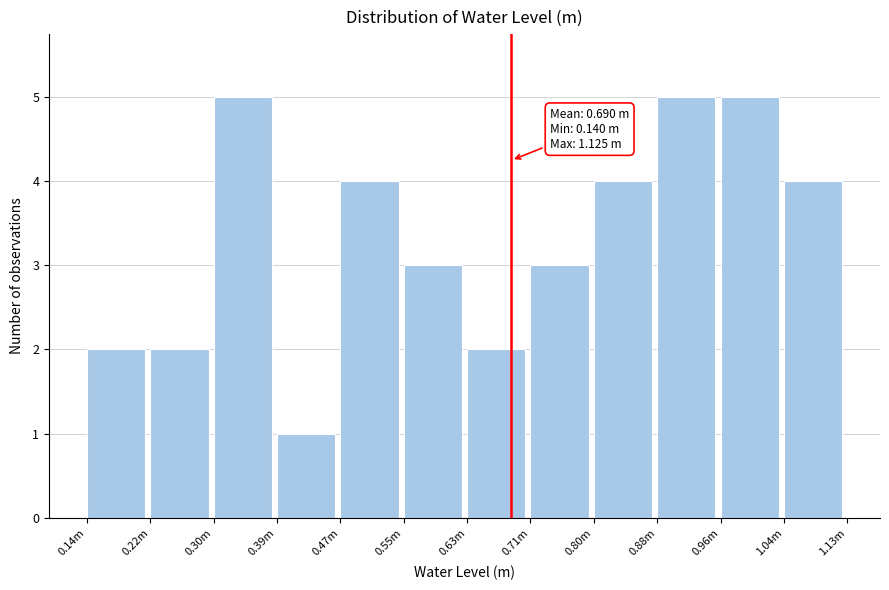

Reading right to left, extract all data points from this chart.

4	5	5	4	3	2	3	4	1	5	2	2